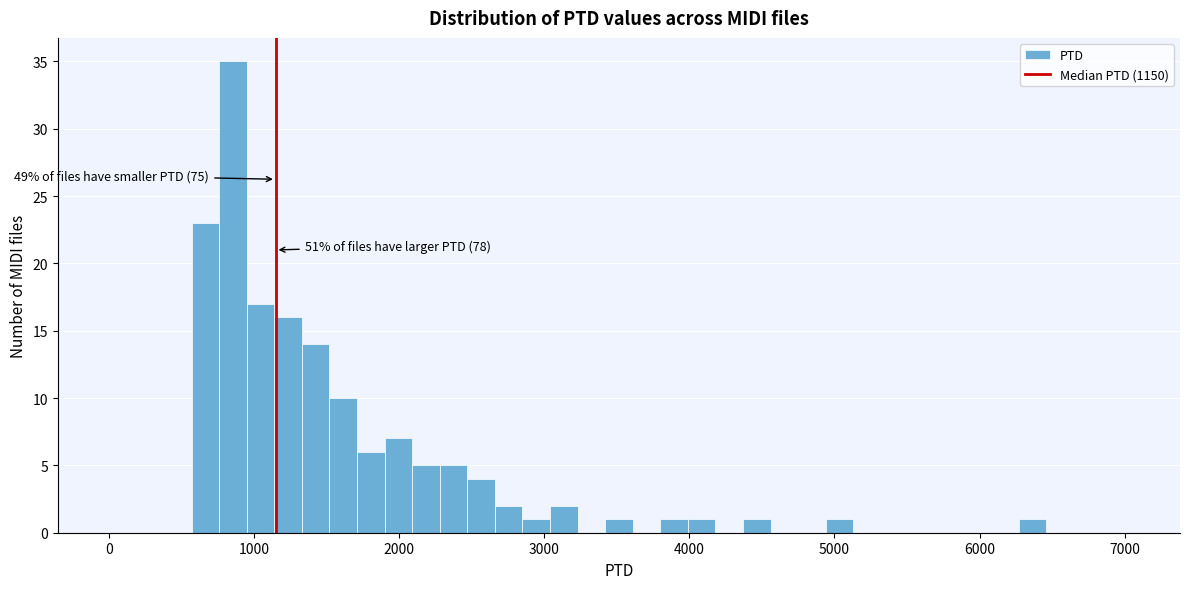

Around what value on the x-axis is the tallest bar? Give the approximate position of its centre, as read against the axis.

900